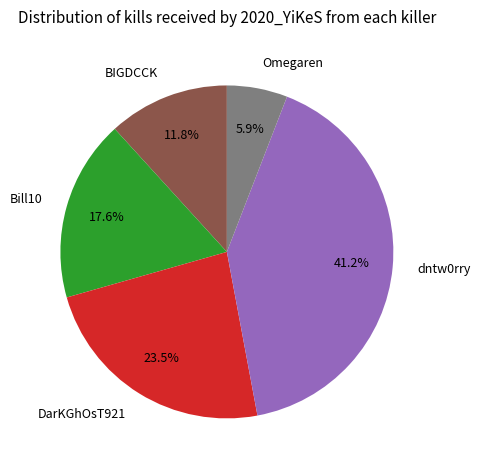

Is there a majority slice in this chart?

No